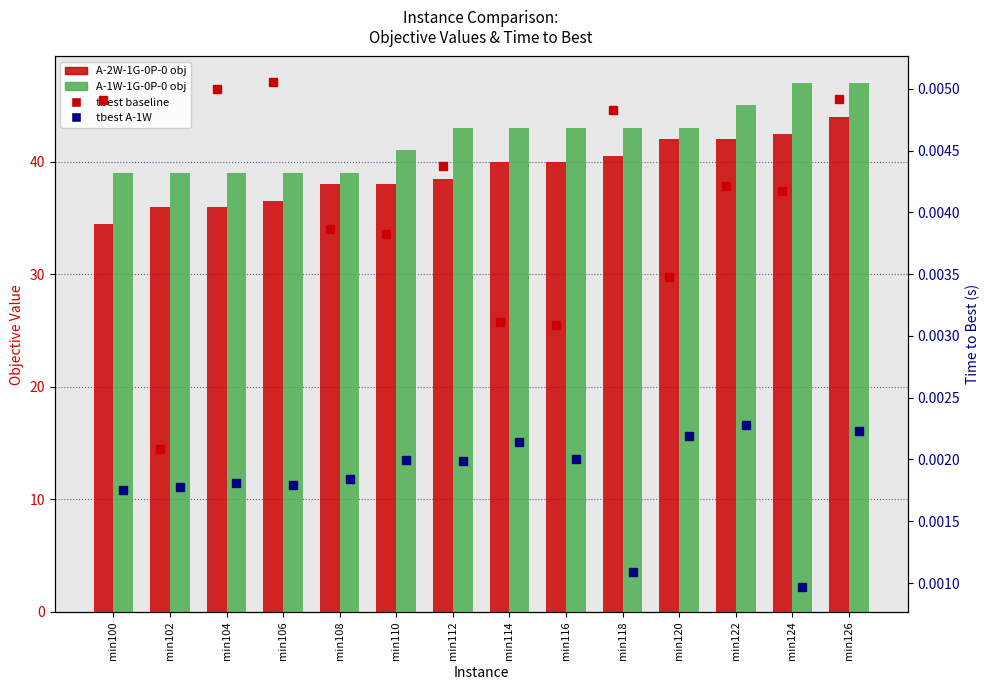

How many tbest A-1W values are between 0 and 1?

14